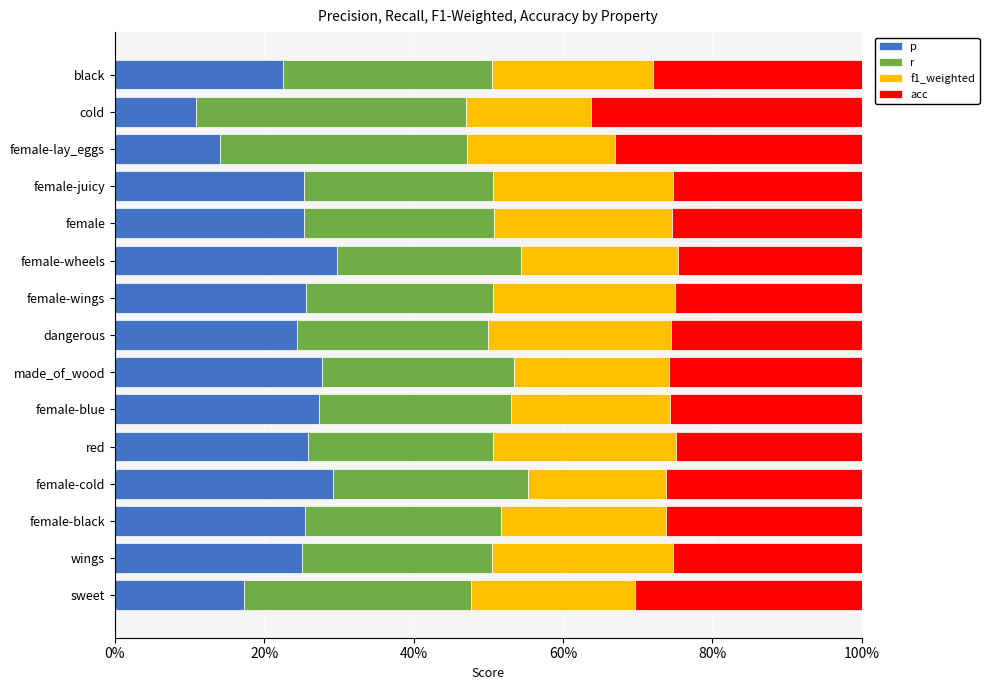

What is the sum of all p values?

356.0